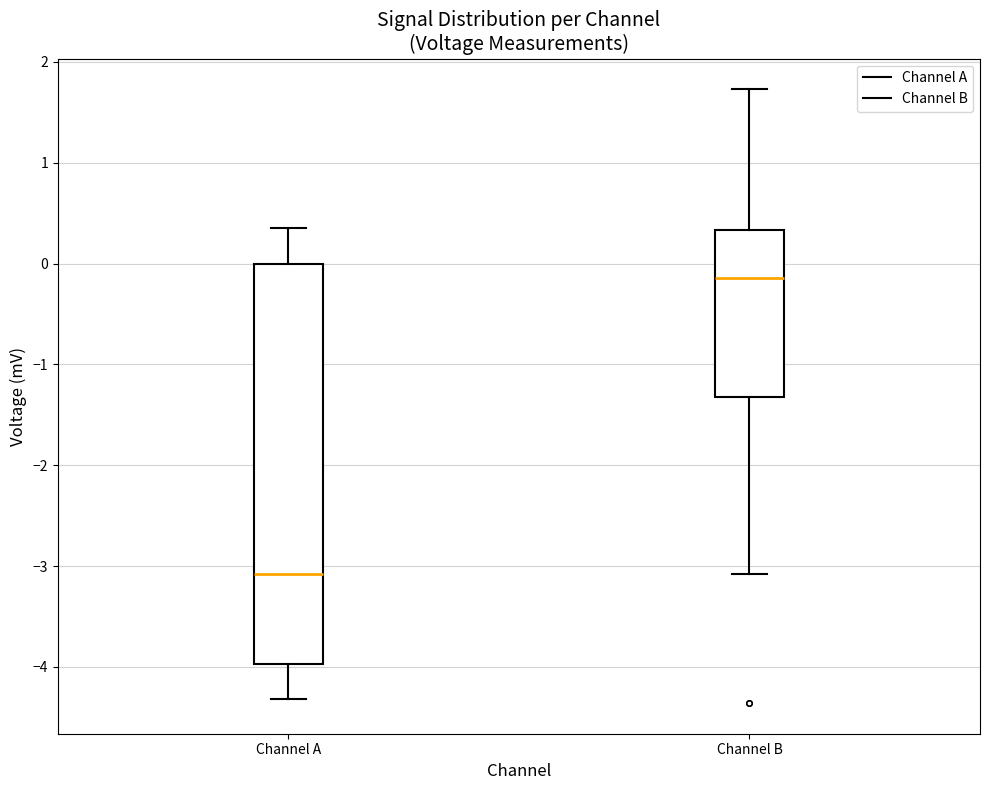

Comparing the boxes themselves (not the whiskers), which one is the tallest?

Channel A